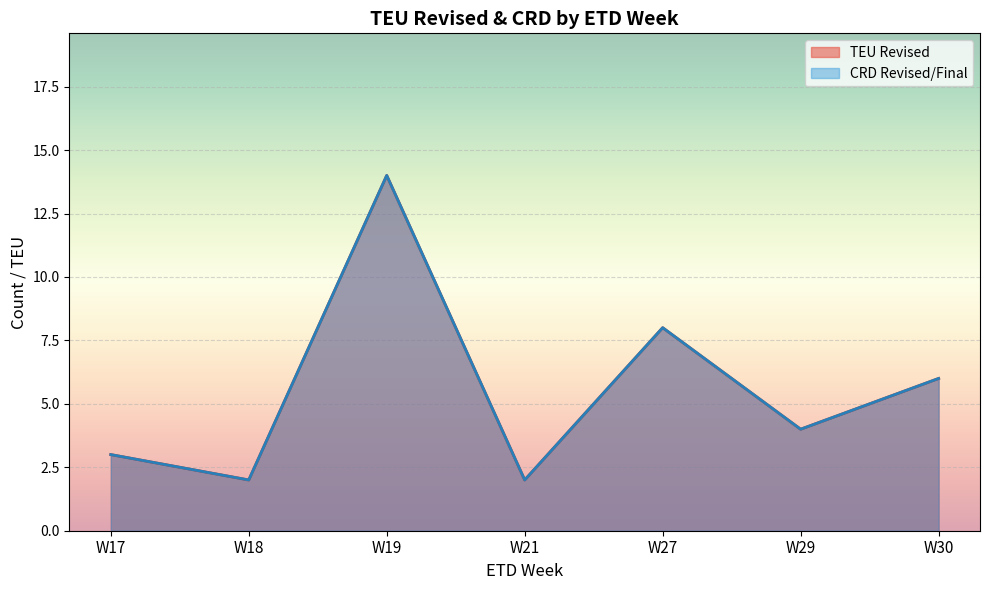

What are all the series names shown in the legend?

TEU Revised, CRD Revised/Final